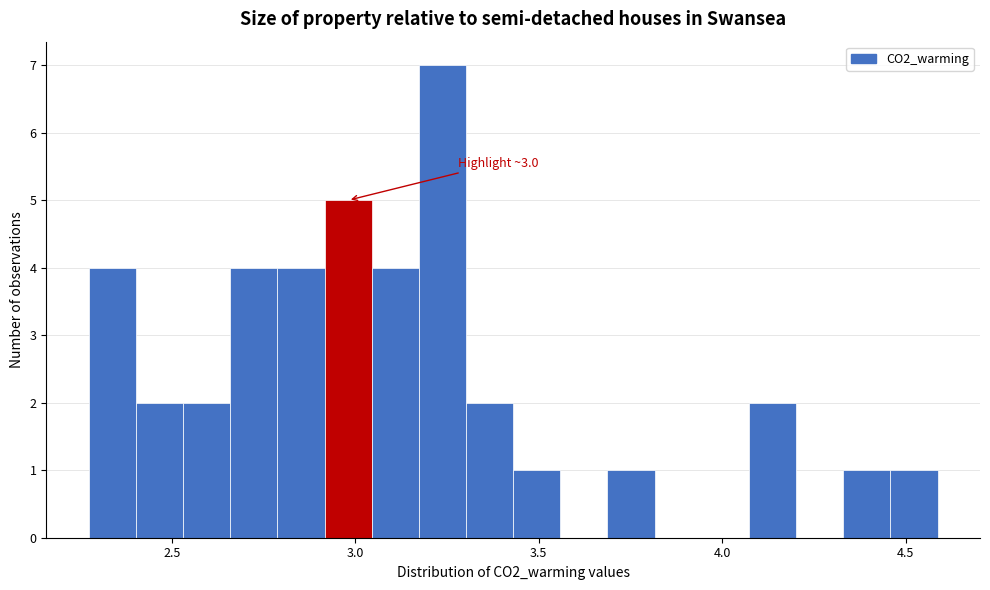

Read against the x-axis, roughly where is the centre of the tallest bar?

3.25